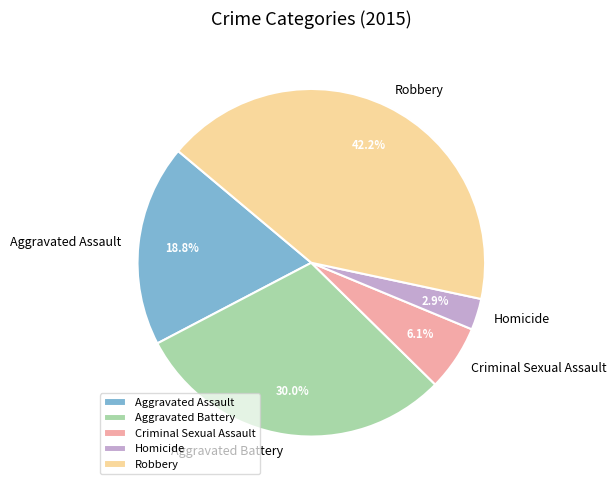

To the nearest percent, what portion does Homicide represent?

3%